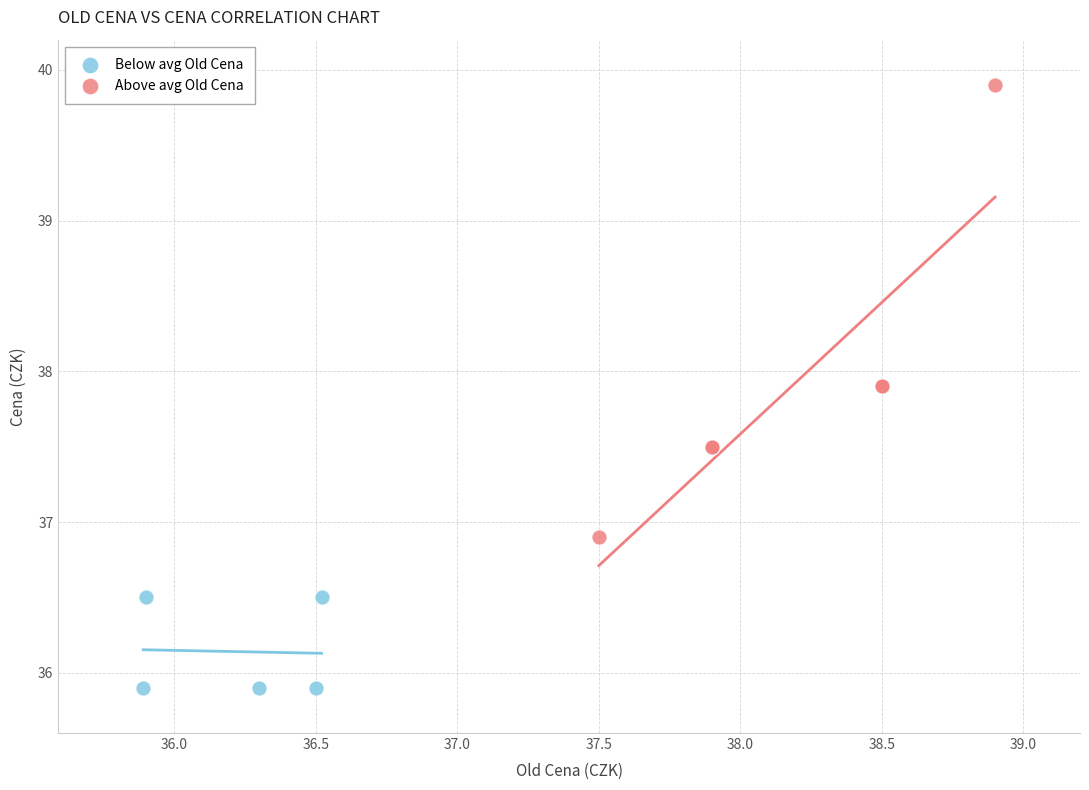

What are all the series names shown in the legend?

Below avg Old Cena, Above avg Old Cena